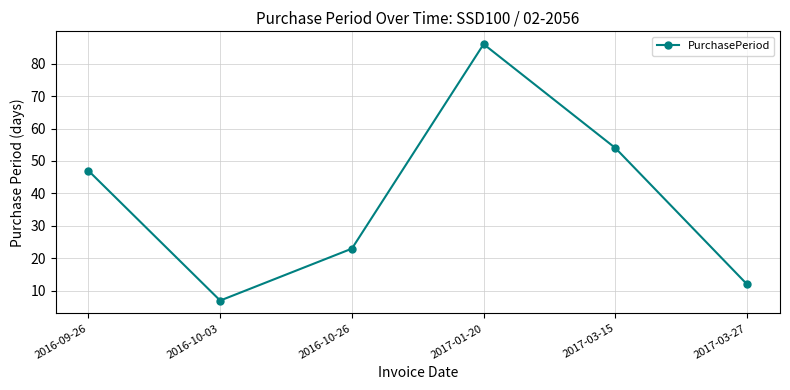

What is the label of the 6th point from the right?

2016-09-26